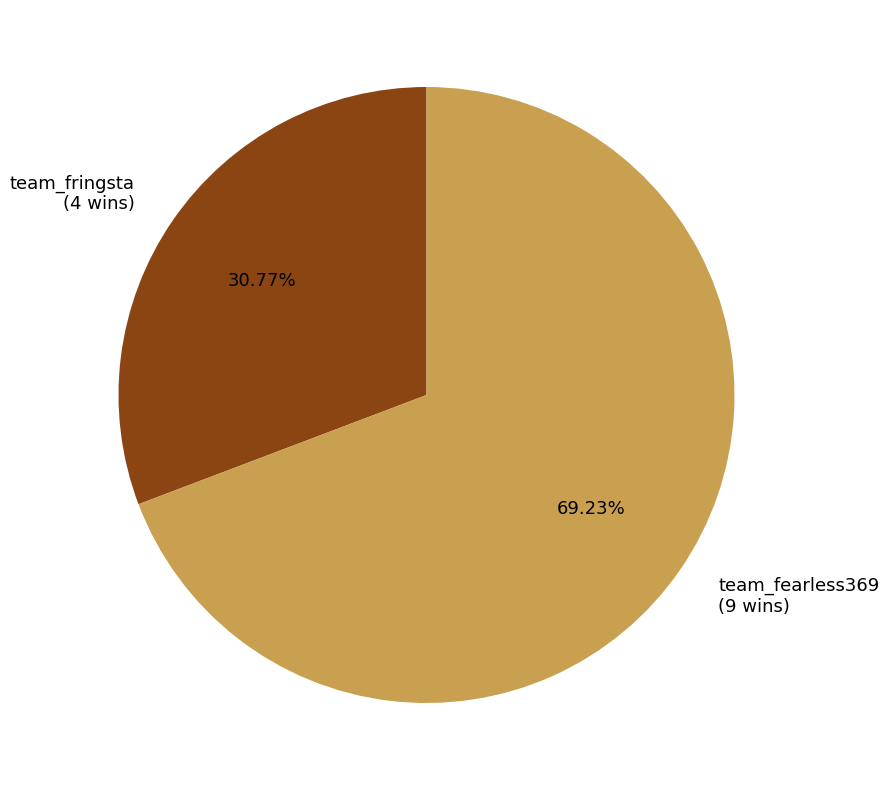

To the nearest percent, what is the combined percentage of team_fearless369 and team_fringsta?

100%